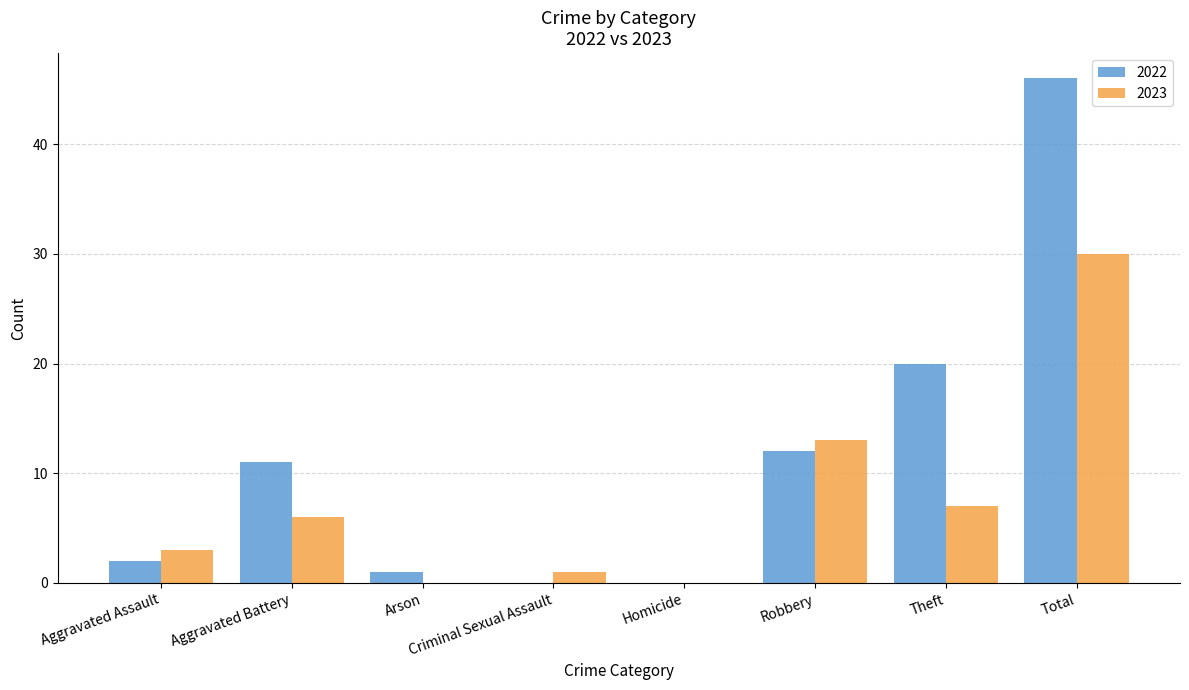

What is the average value of the 2022 series?

12